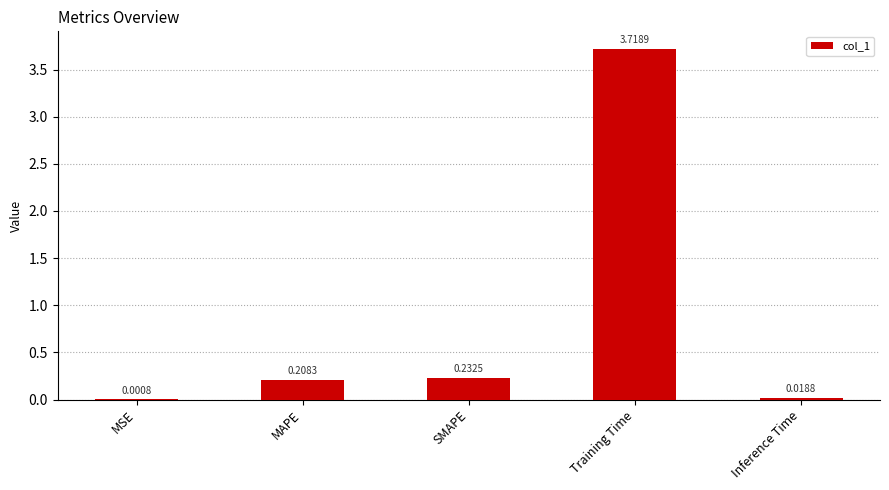

Where is the data nearest to the value 1?

SMAPE